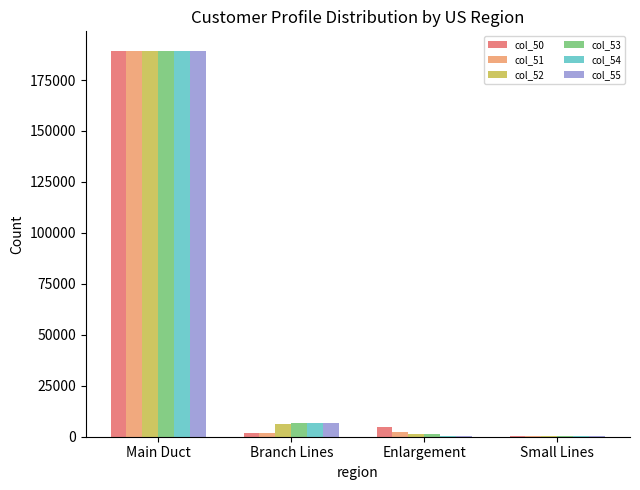

What is the sum of the col_51 values at Main Duct and Small Lines?

189588.3